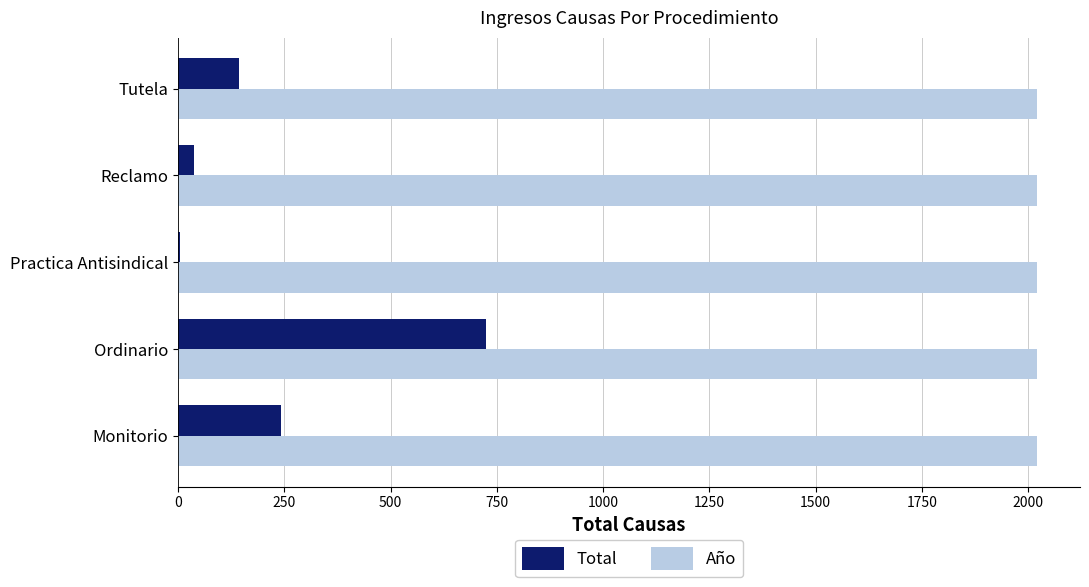

How many series are shown in this chart?

2